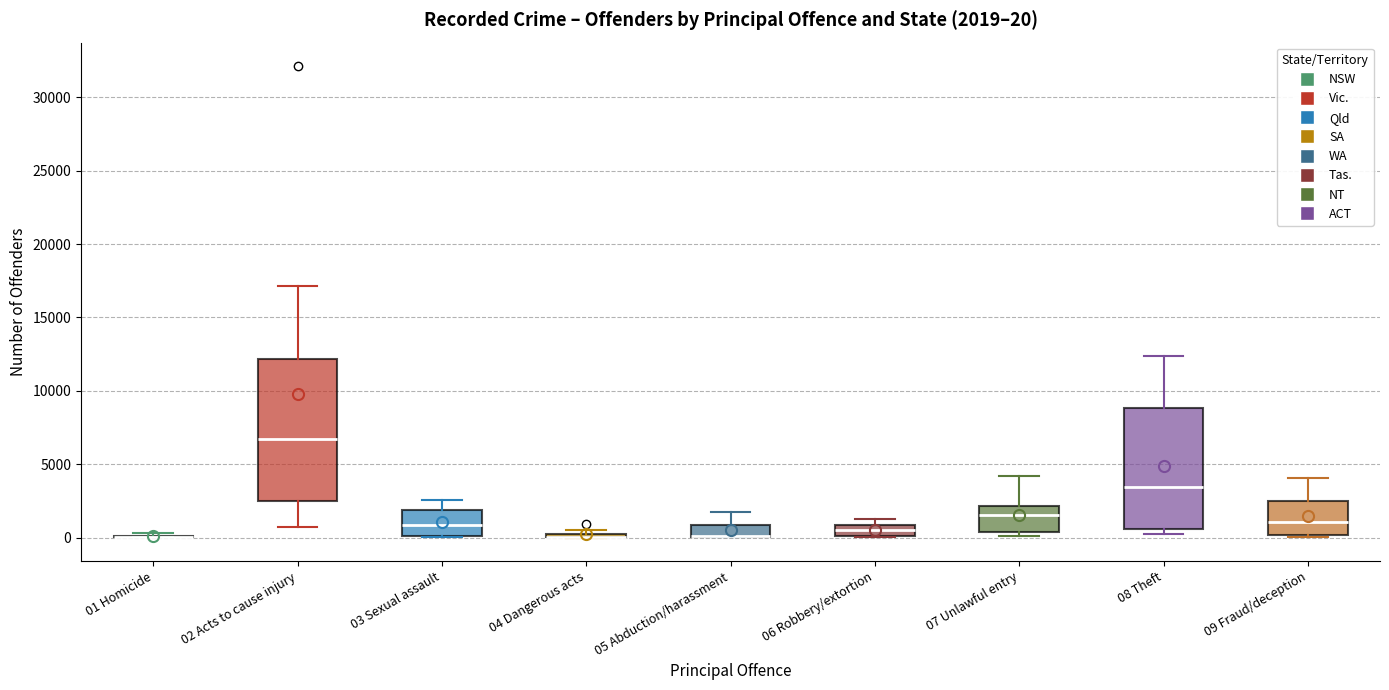

Comparing the boxes themselves (not the whiskers), which one is the tallest?

02 Acts to cause injury